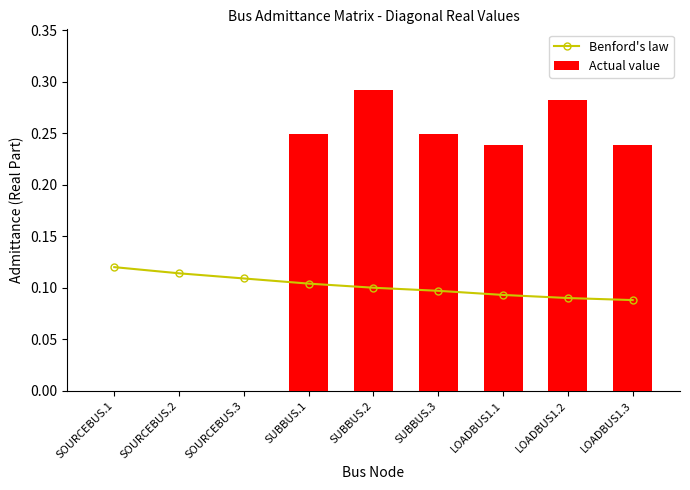

What is the label of the 7th bar from the left?

LOADBUS1.1